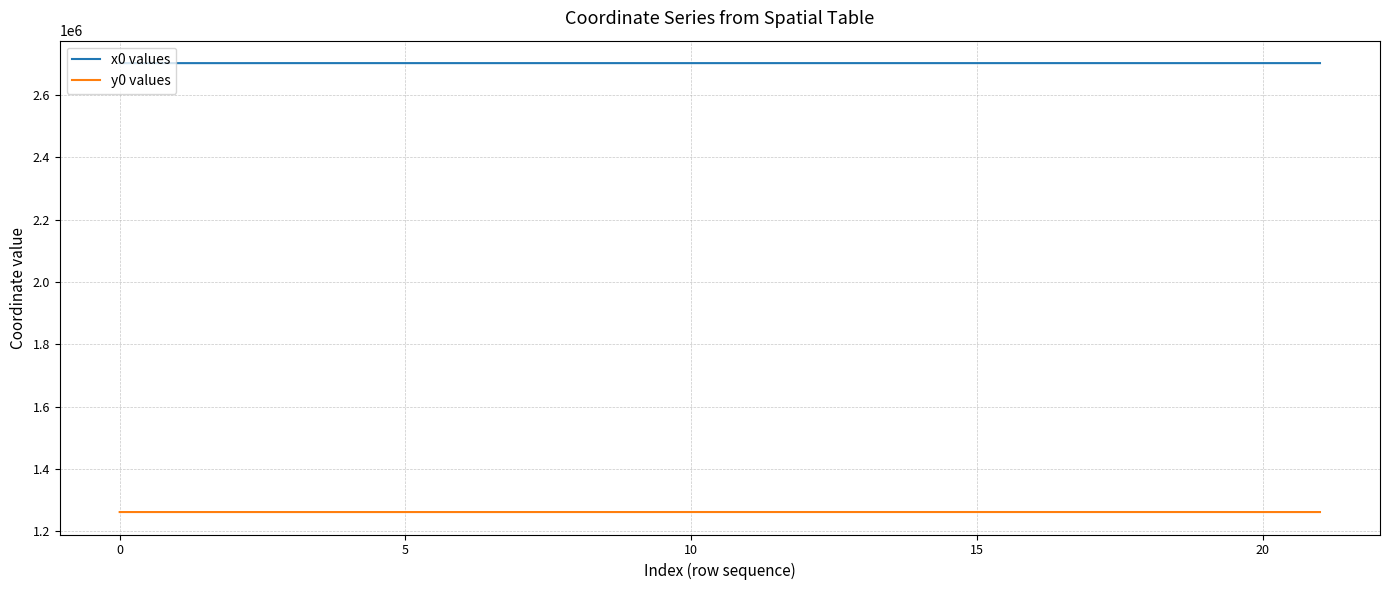

Rank the series by their average value, from lowest to highest.

y0 values, x0 values